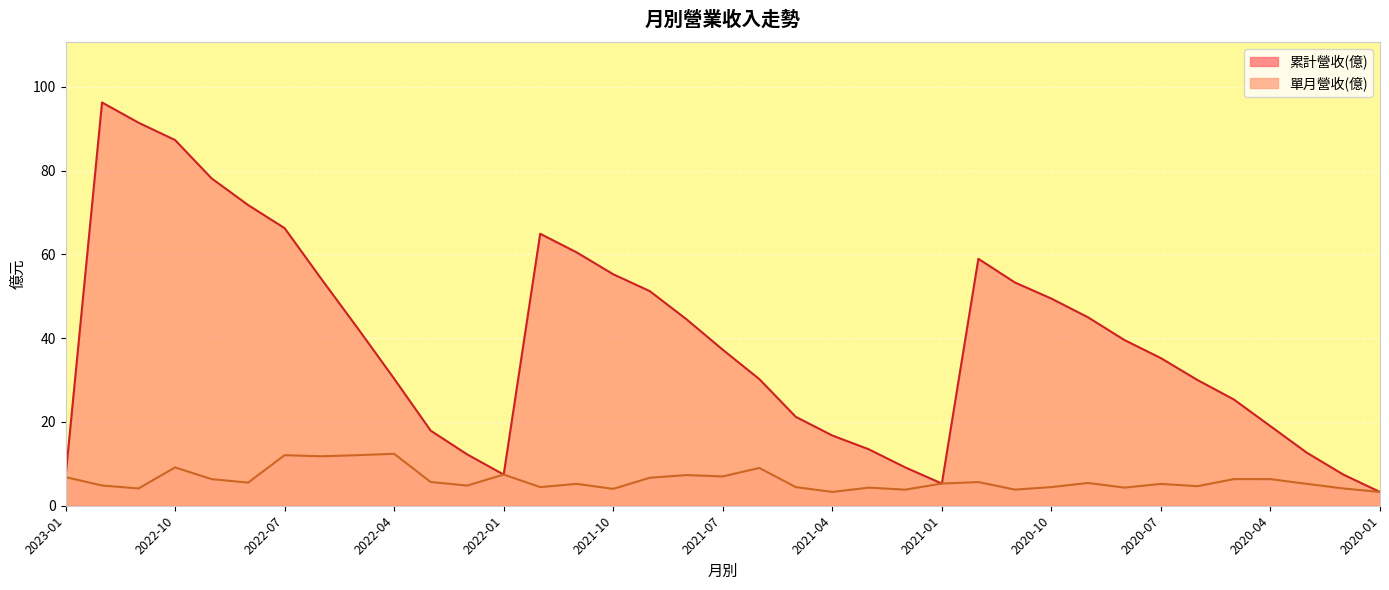

Rank the series by their maximum value, from lowest to highest.

單月營收(億), 累計營收(億)